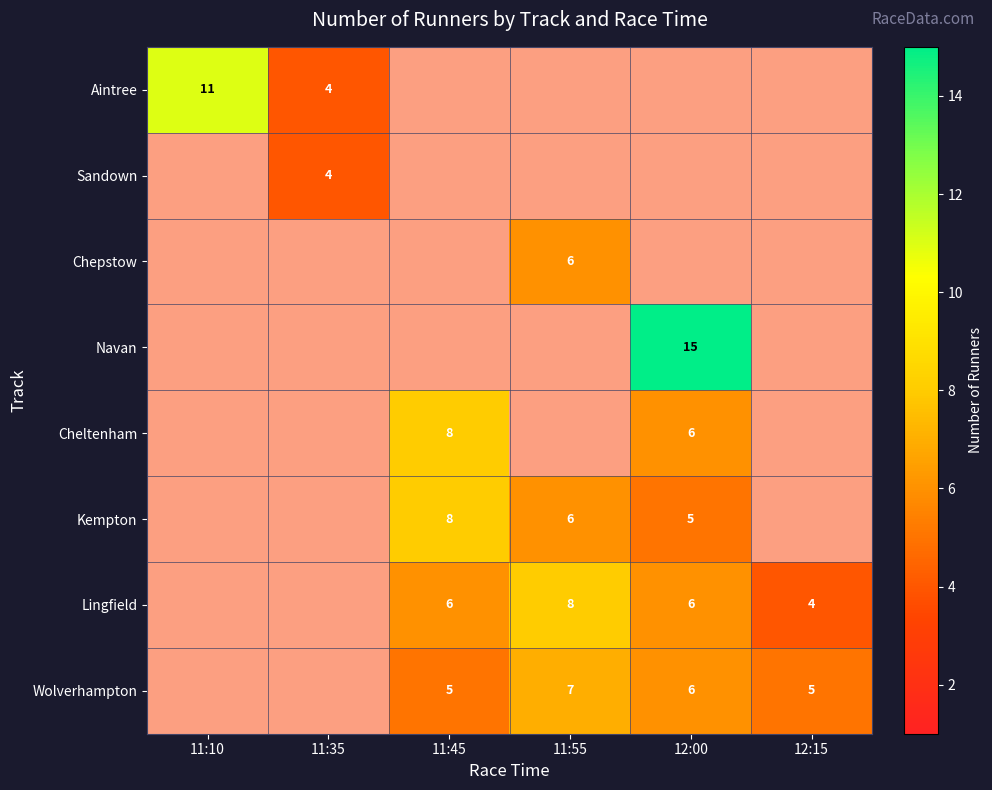

The Chepstow series shows 2 at 11:55. True or false?

False